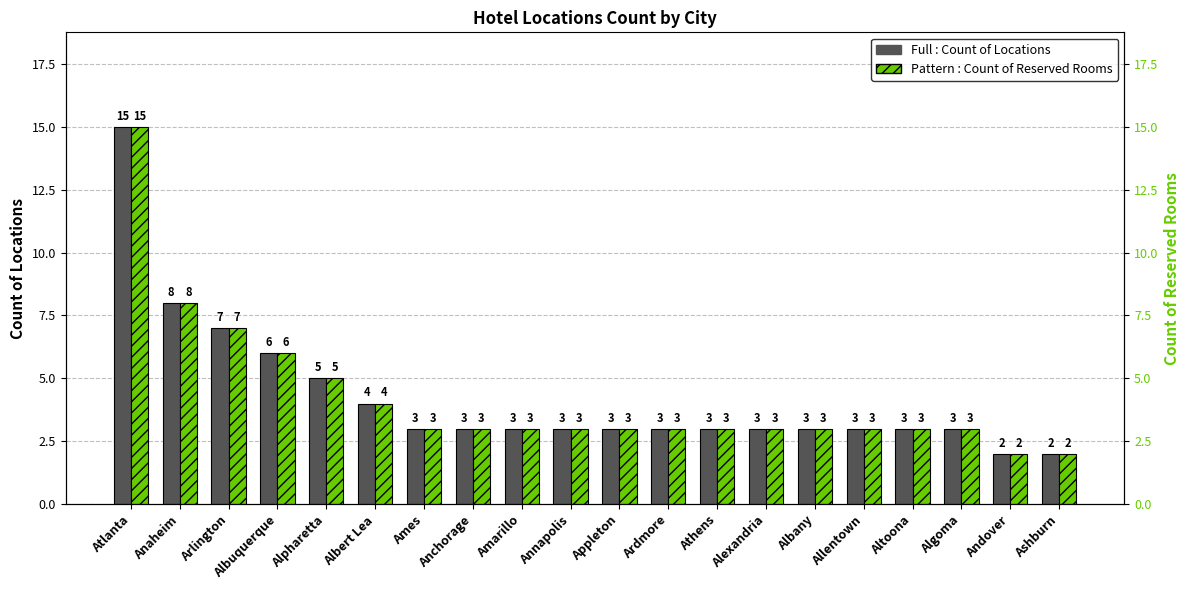

How many data points in Count of Reserved Rooms are less than 3?

2